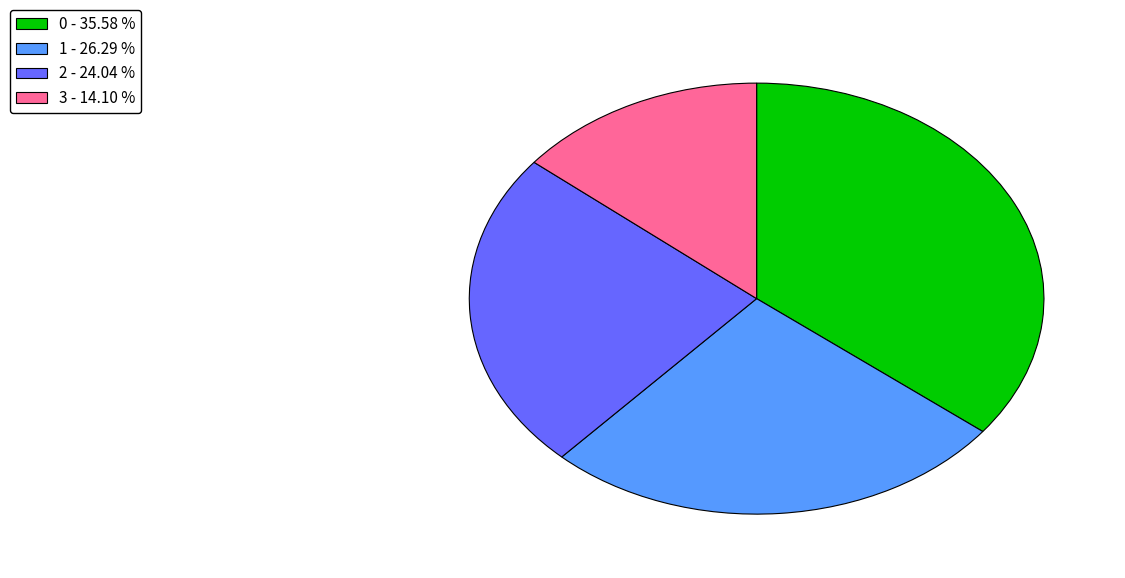

Rank the categories by value from lowest to highest.

3 - 14.10 %, 2 - 24.04 %, 1 - 26.29 %, 0 - 35.58 %